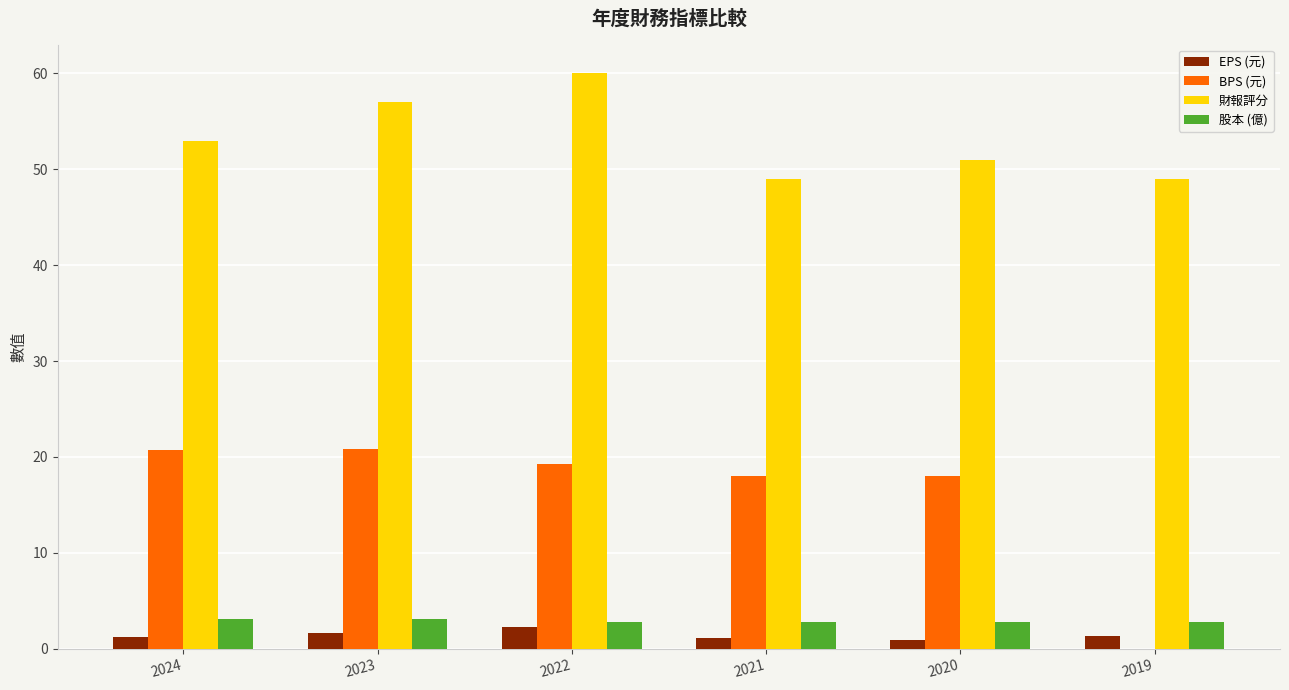

Is it true that 財報評分 equals 31.6 at 2021?

False